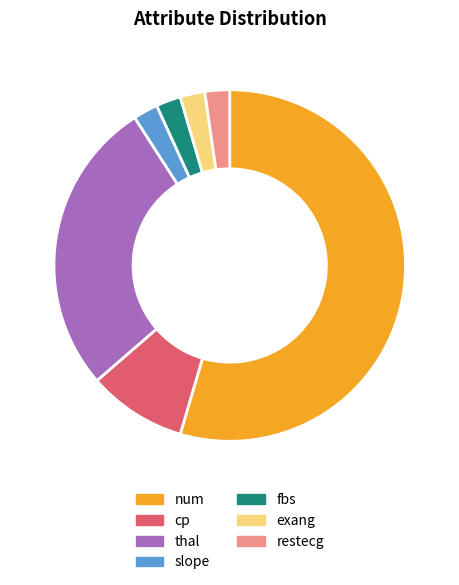

Do fbs and exang together represent more than half of the pie?

No